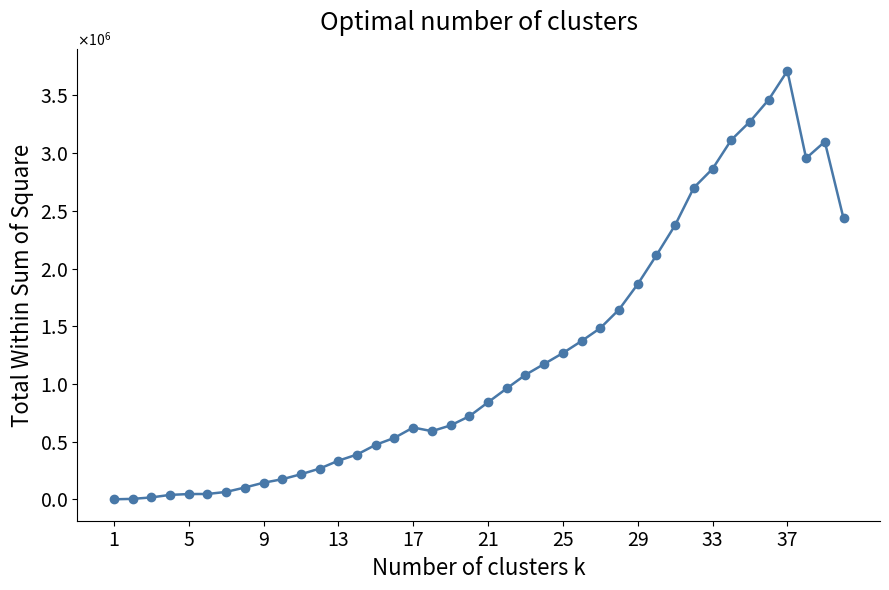

Does the chart have visible grid lines?

No